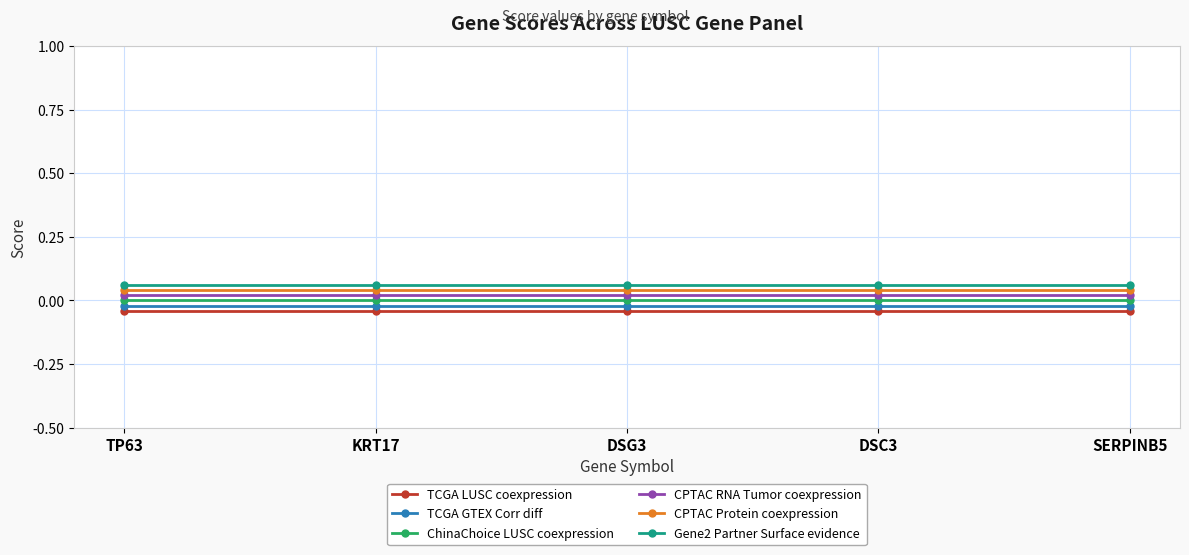

True or false: CPTAC RNA Tumor coexpression has a value of 0.0 at KRT17.

False